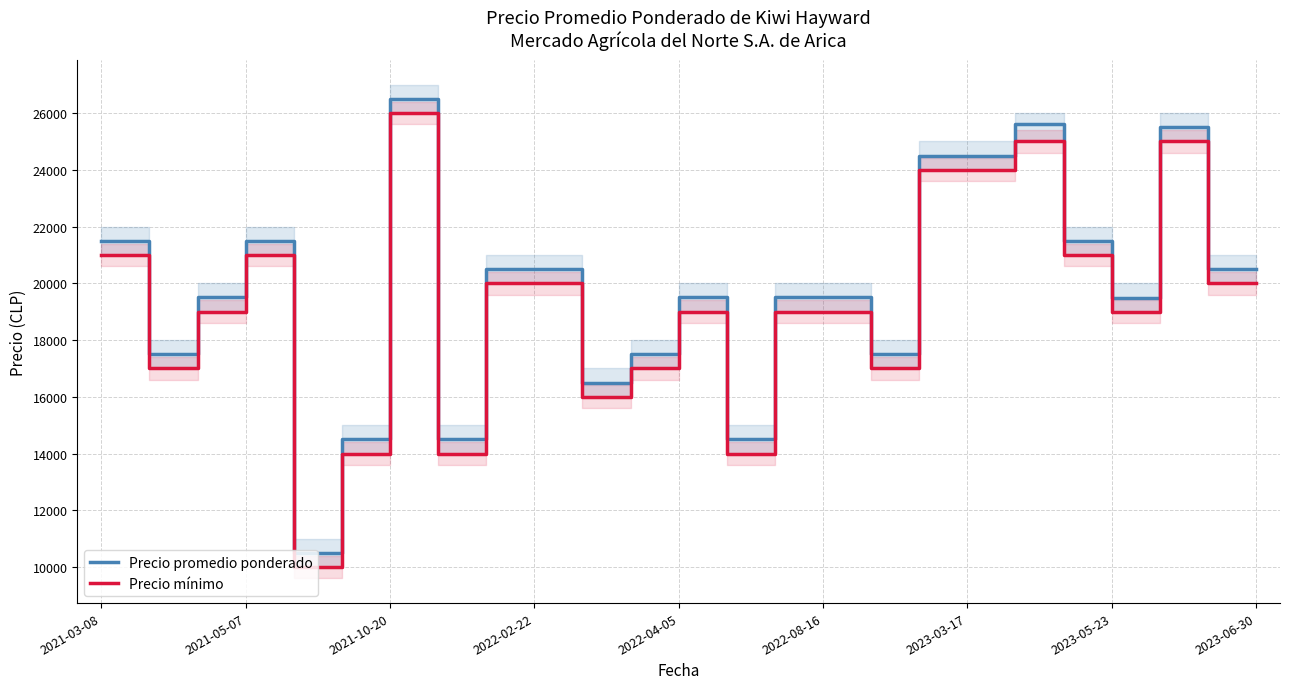

What is the highest value of the Precio promedio ponderado series?

26500